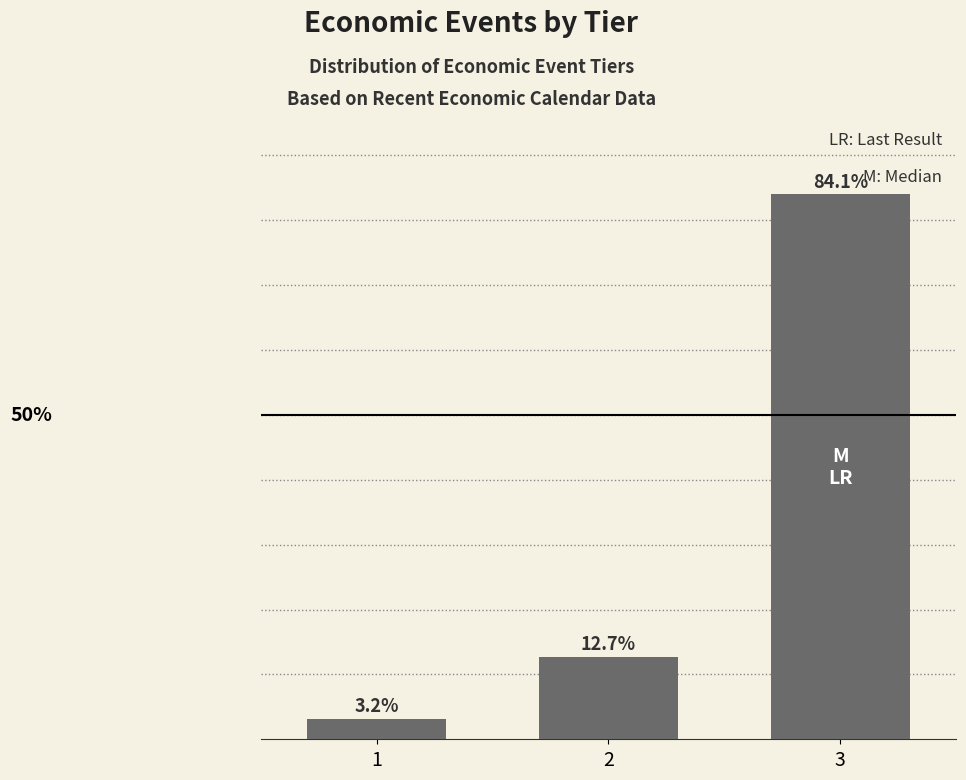

Rank the categories by value from highest to lowest.

3, 2, 1